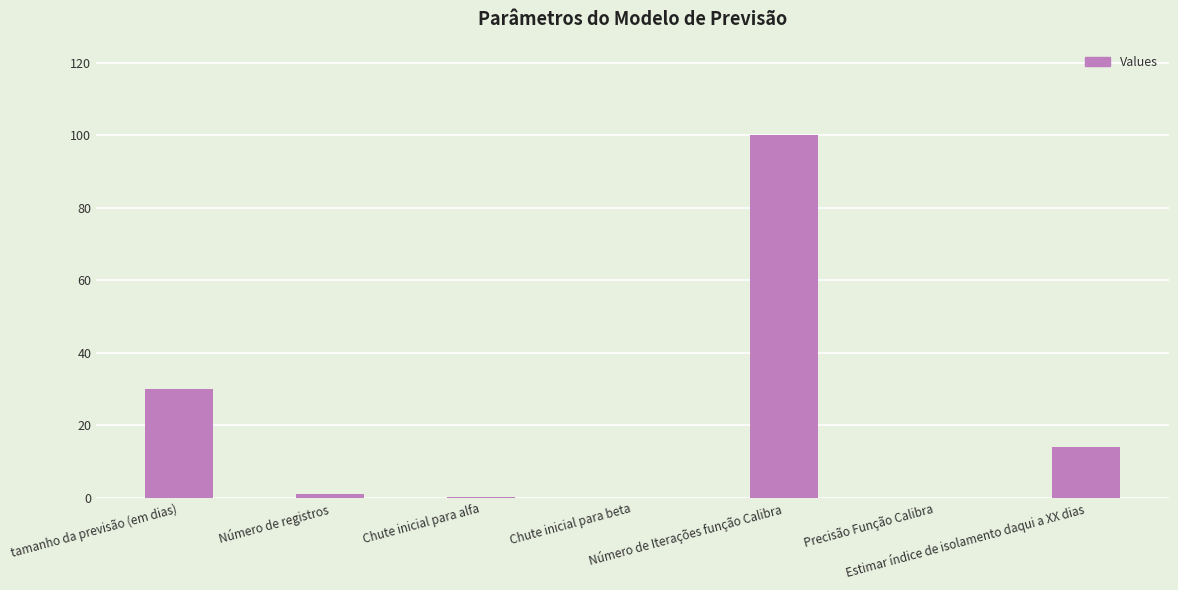

What is the sum of all values?

145.1